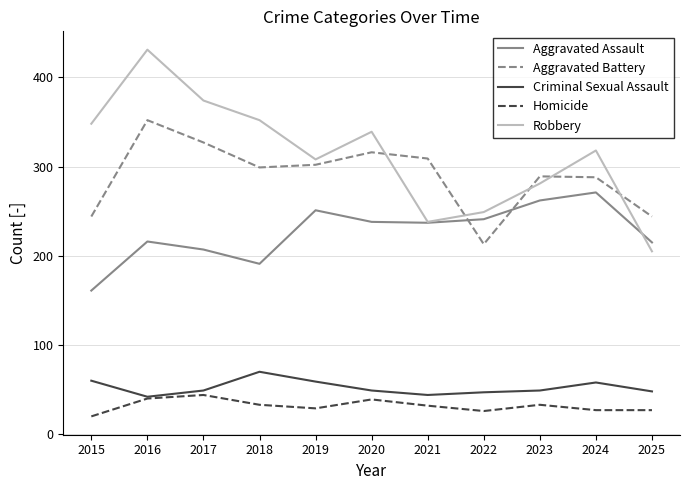

Which series has the largest total across all categories?

Robbery